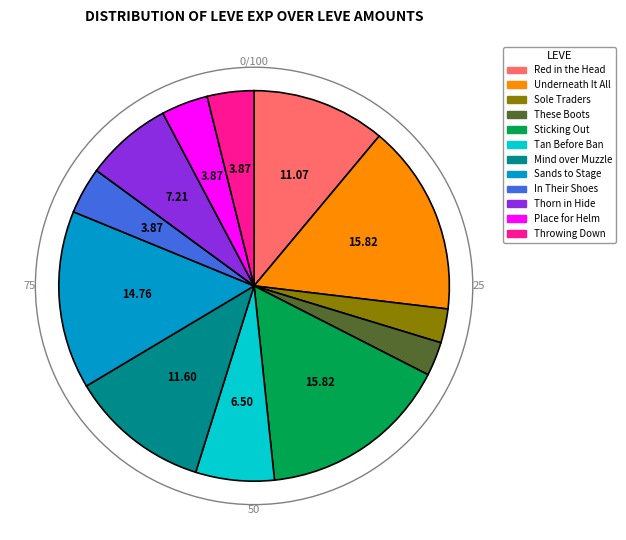

Do Sticking Out and Sole Traders together represent more than half of the pie?

No